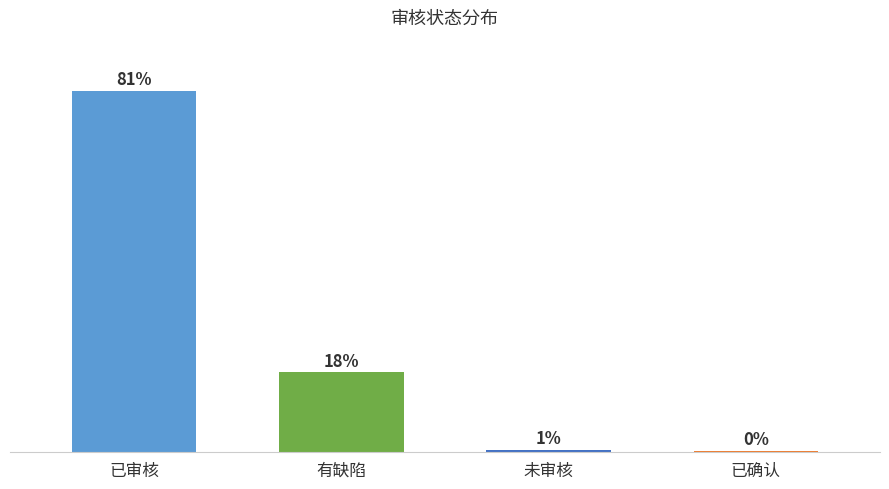

Are the bars horizontal?

No